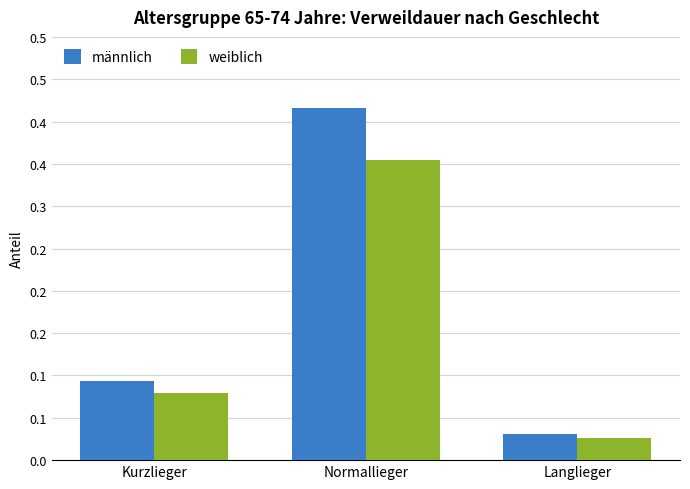

What is the label of the 1st bar from the right?

Langlieger